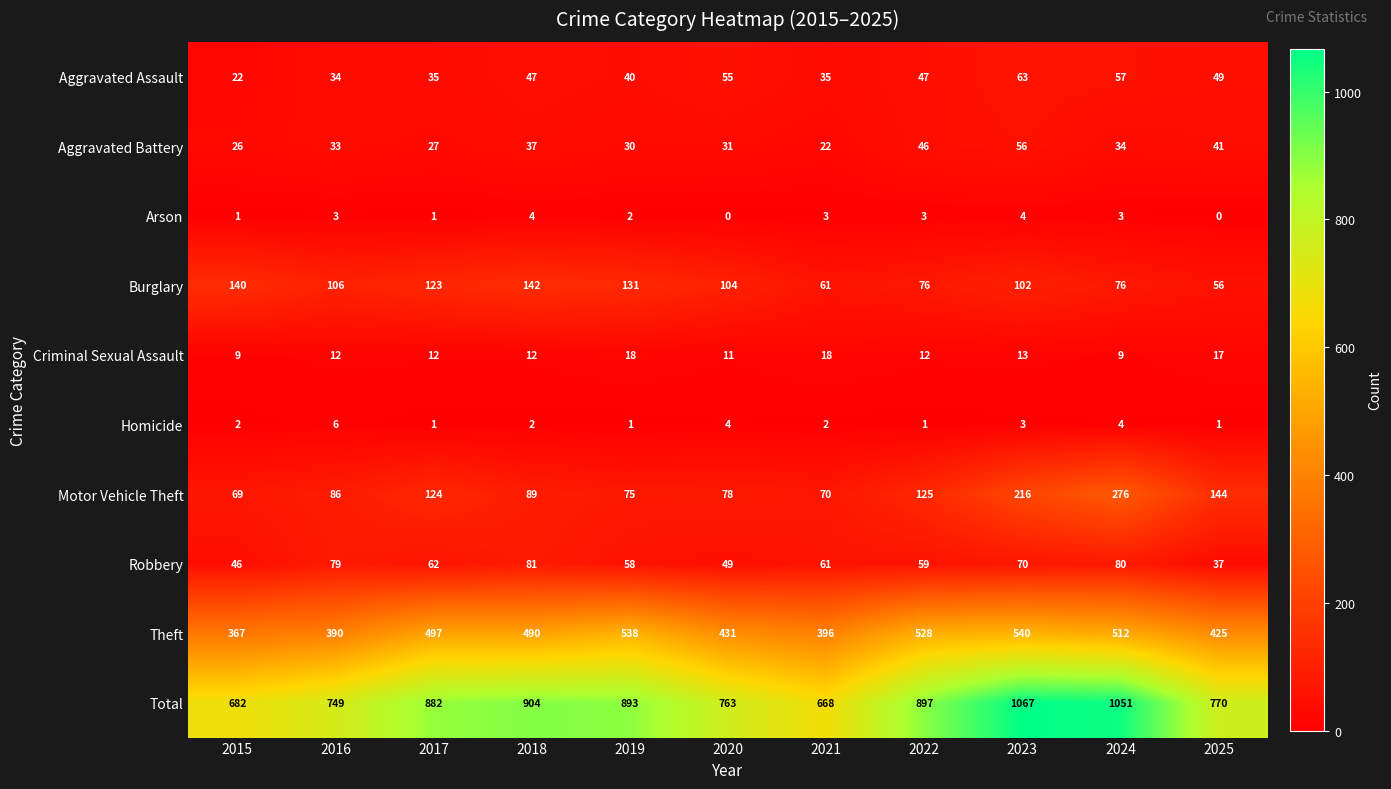

At which label does Motor Vehicle Theft first exceed 89?

2017